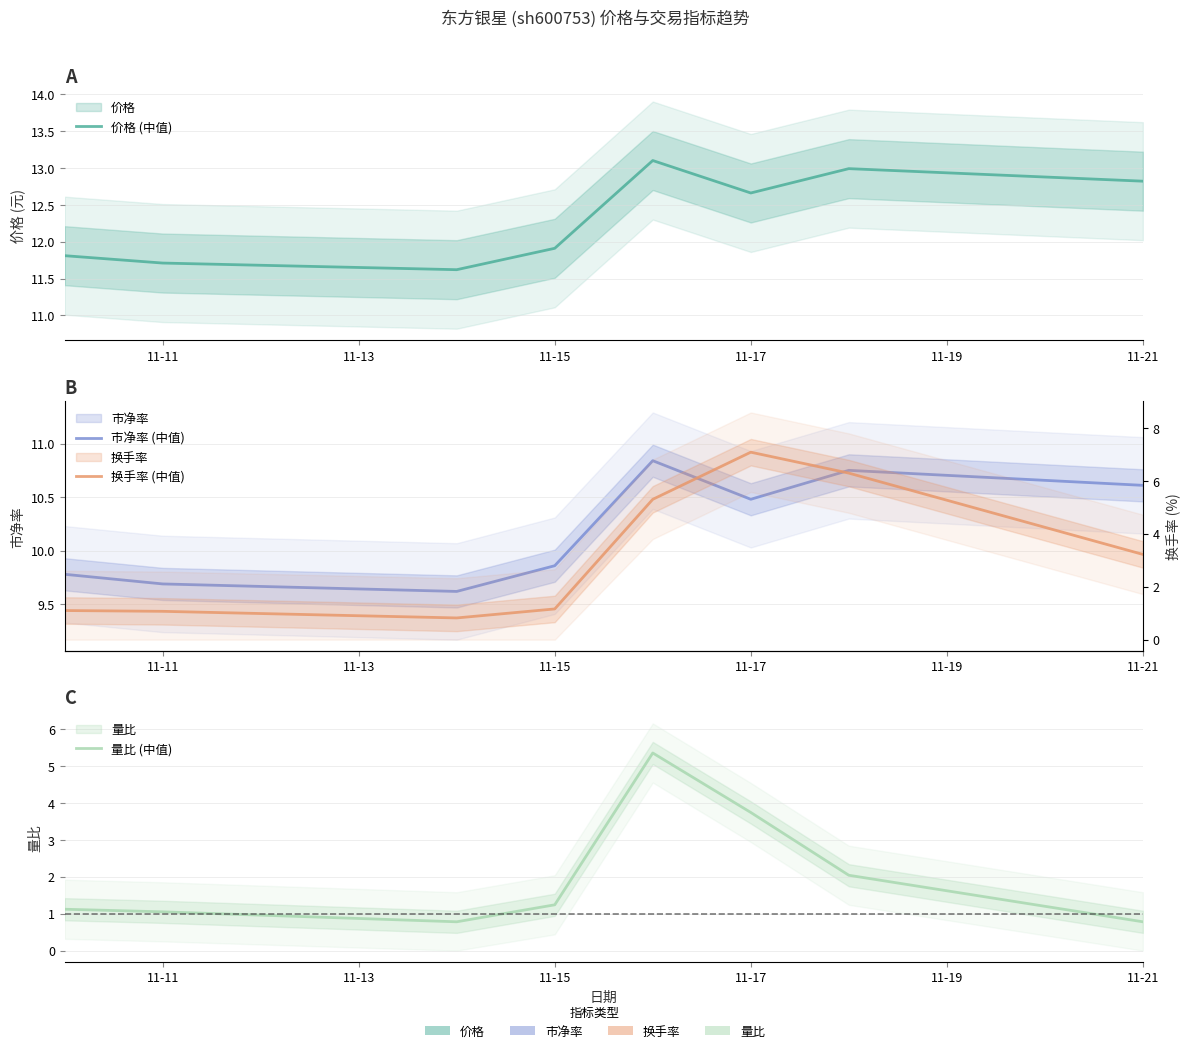

How many data points in 市净率 (中值) are less than 10?

4